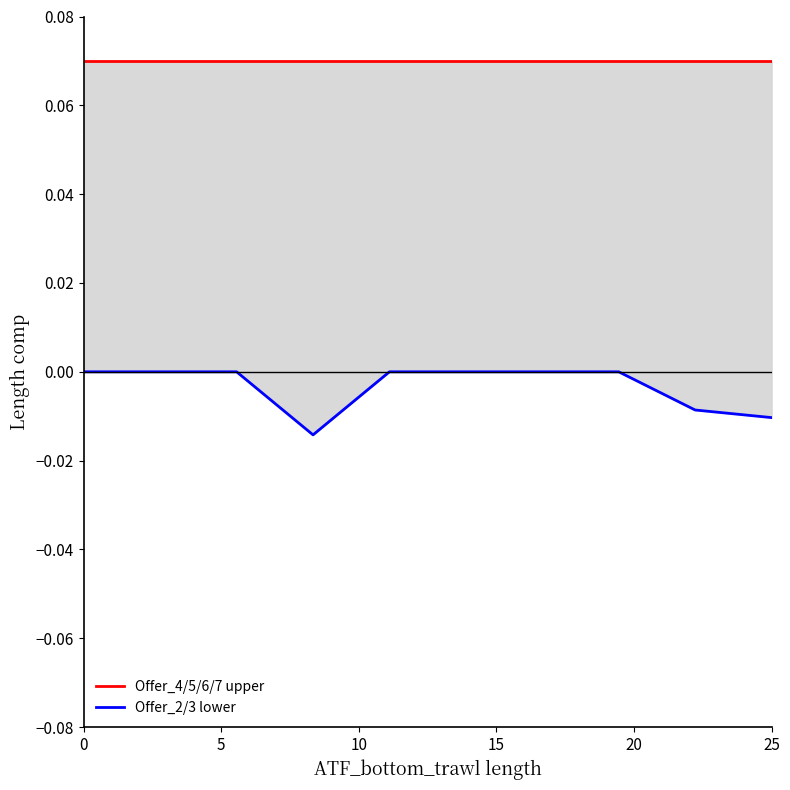

True or false: Offer_4/5/6/7 upper and Offer_2/3 lower cross at least once.

False